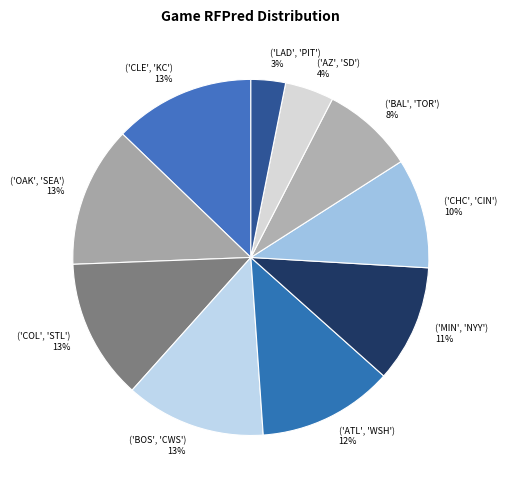

To the nearest percent, what is the combined percentage of ('CHC', 'CIN') and ('MIN', 'NYY')?

21%